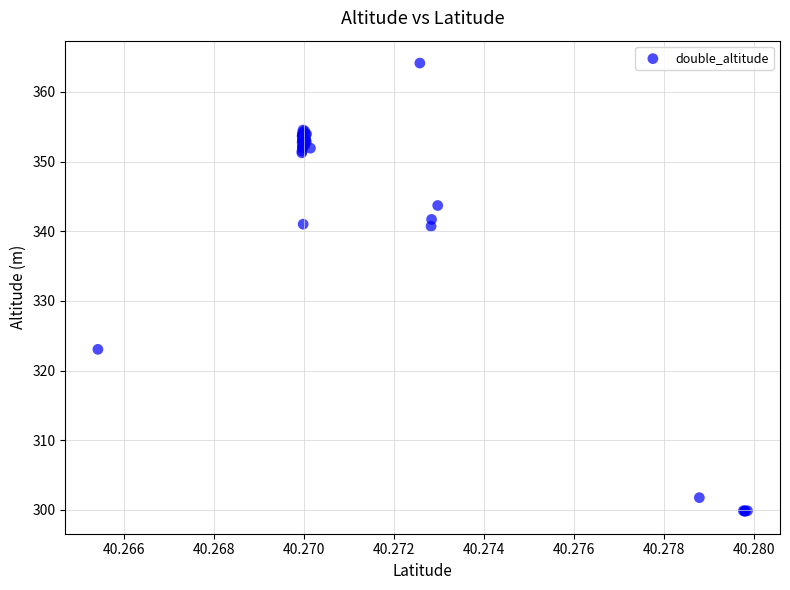

What Y value in the scatter plot is closest to 331?

323.1